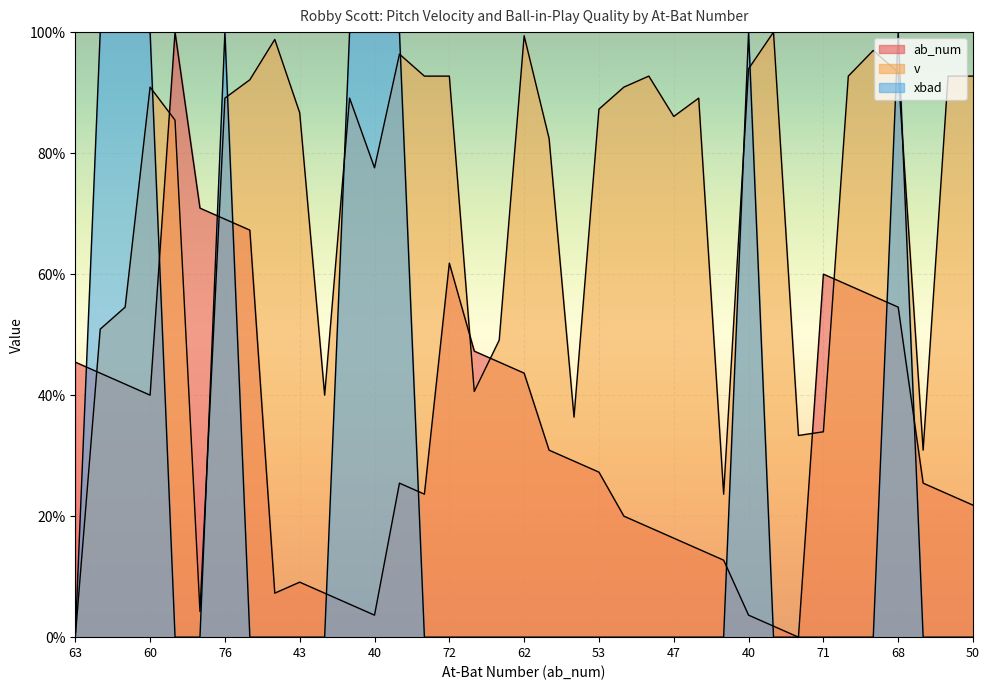

What is the difference between the v values at 40 and 43?

7.3